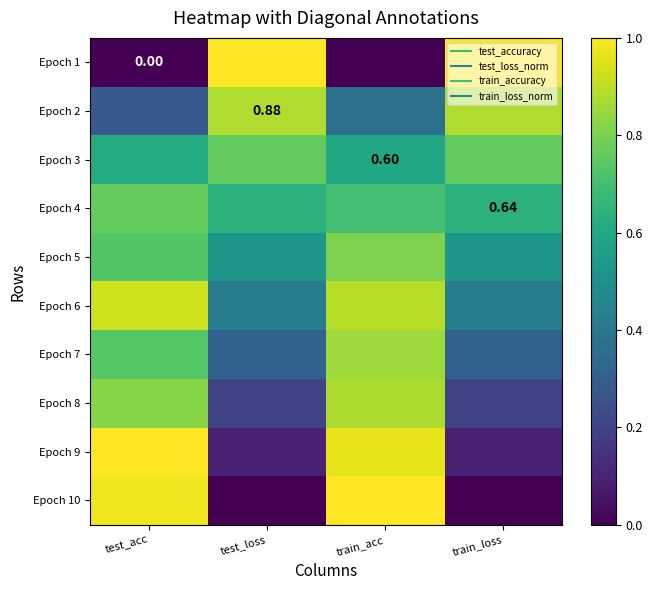

At train_loss, list the series in order from largest to smallest.

Epoch 1, Epoch 2, Epoch 3, Epoch 4, Epoch 5, Epoch 6, Epoch 7, Epoch 8, Epoch 9, Epoch 10